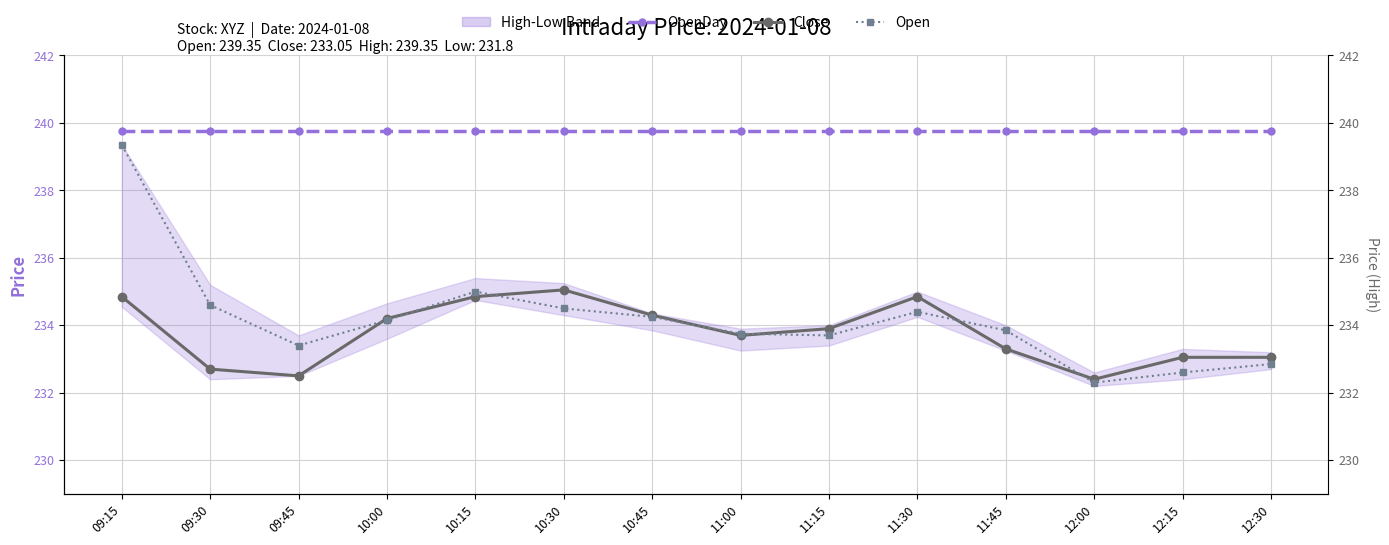

Which series has the largest total across all categories?

OpenDay